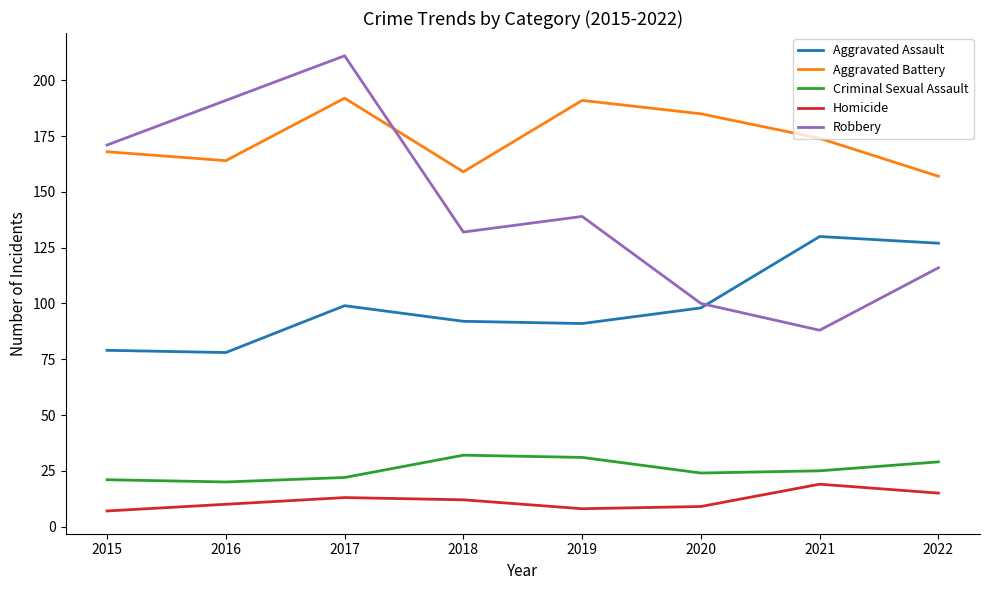

True or false: Robbery has a value of 191 at 2016.

True